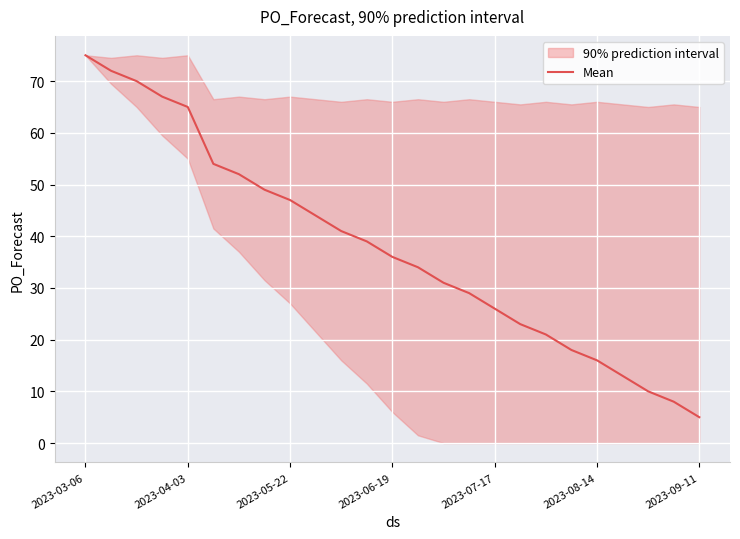

True or false: there are more than 1 points higher than both neighbors.

False